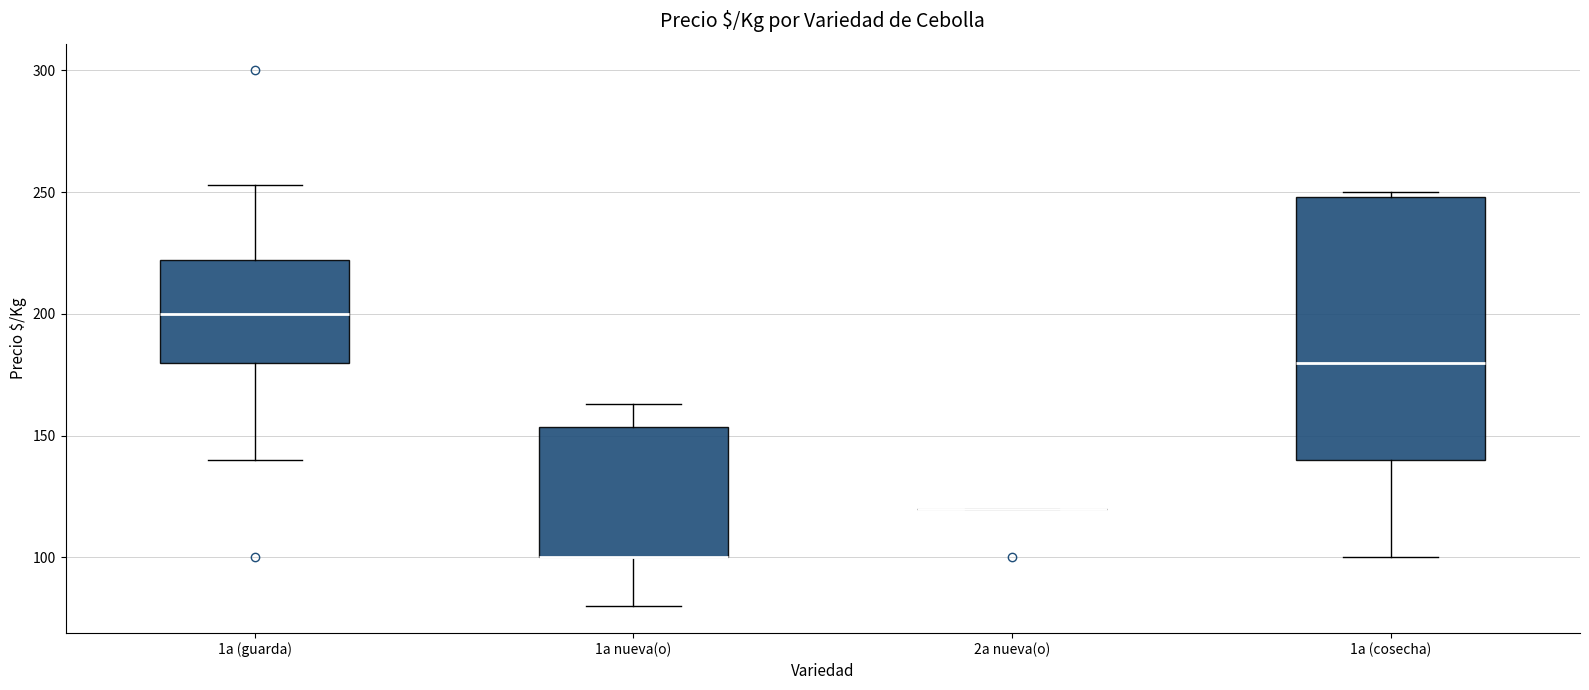

Reading left to right, transcribe this box plot: for each box, give where its median line is, the range the box spans, and where its two whiskers end, as read against the y-axis. The values are not printed on the chart, so give them approximately, as read against the axis.

1a (guarda): median 200, box 180 to 220, whiskers 140 to 255
1a nueva(o): median 100 (drawn on the box's lower edge), box 100 to 155, whiskers 80 to 165
2a nueva(o): box collapsed to a line at 120, whiskers 120 to 120
1a (cosecha): median 180, box 140 to 250, whiskers 100 to 250 (just above the box's upper edge)